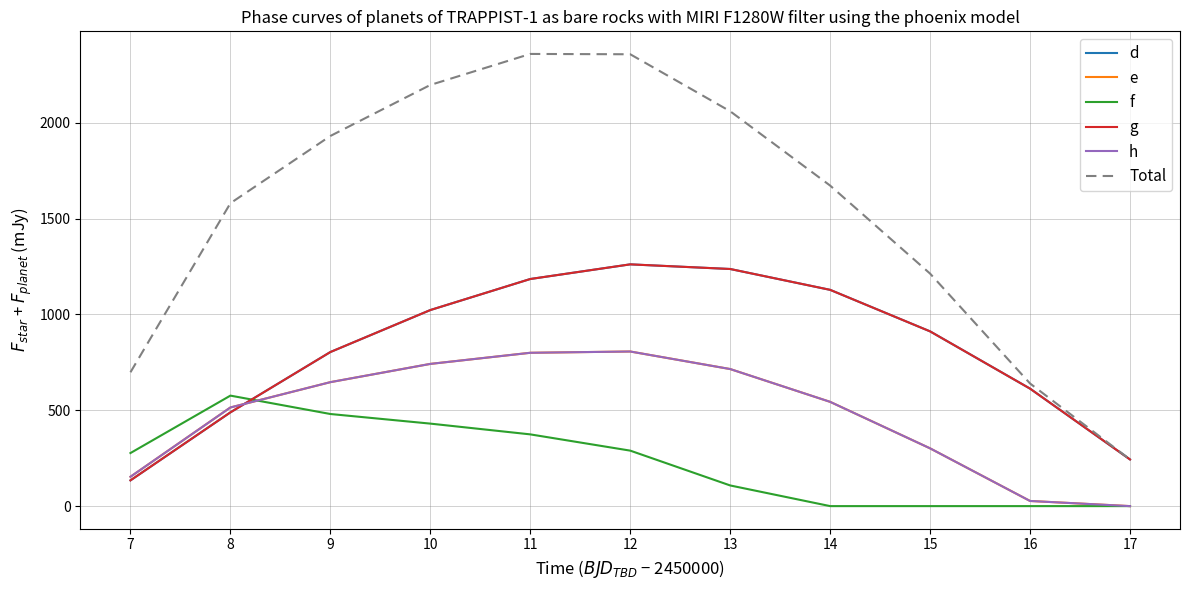

Does the chart display data point markers on the line(s)?

No